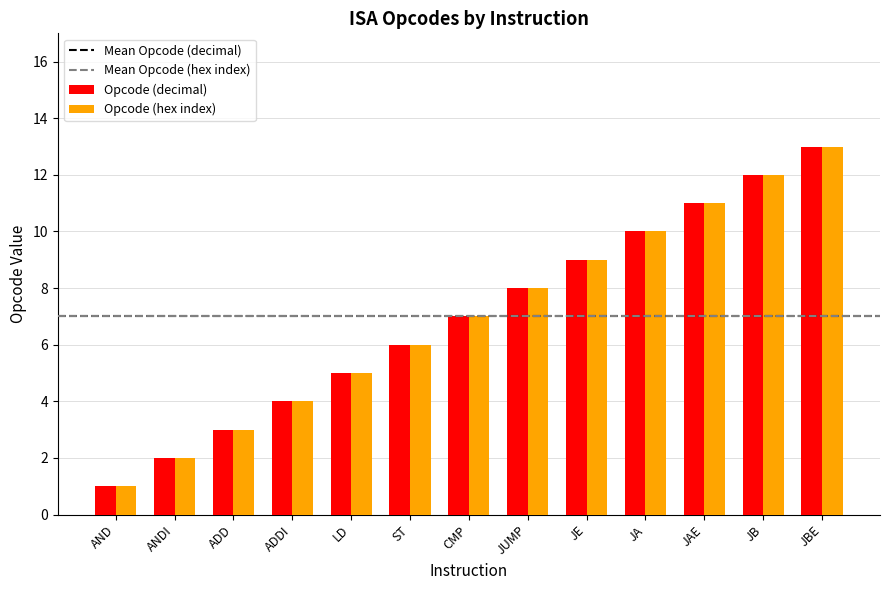

What is the difference between the second highest and second lowest values in the Opcode (decimal) series?

10